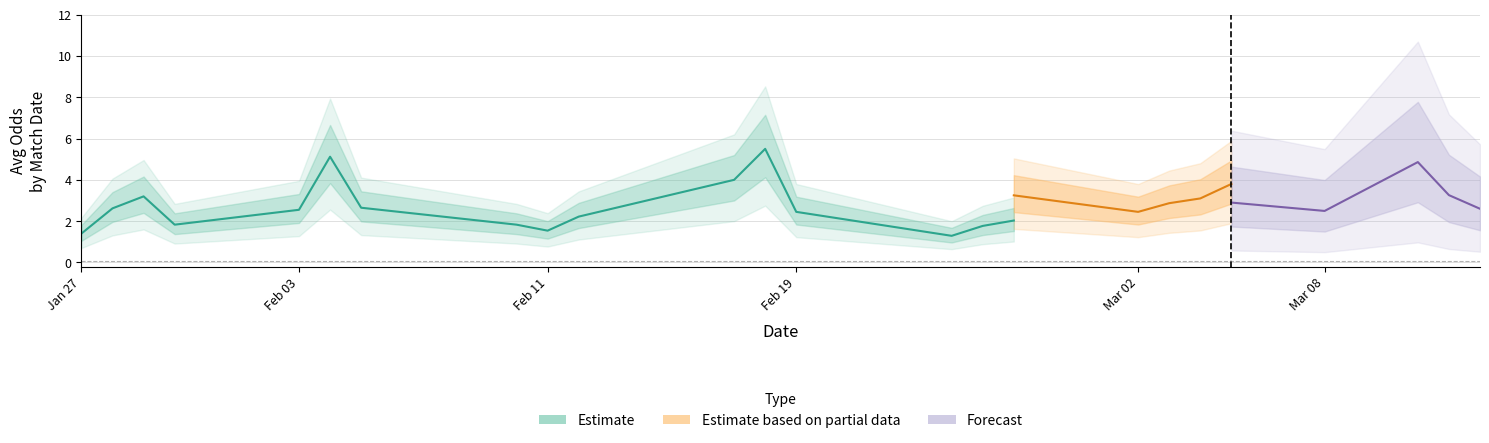

How many lines are shown in the chart?

4